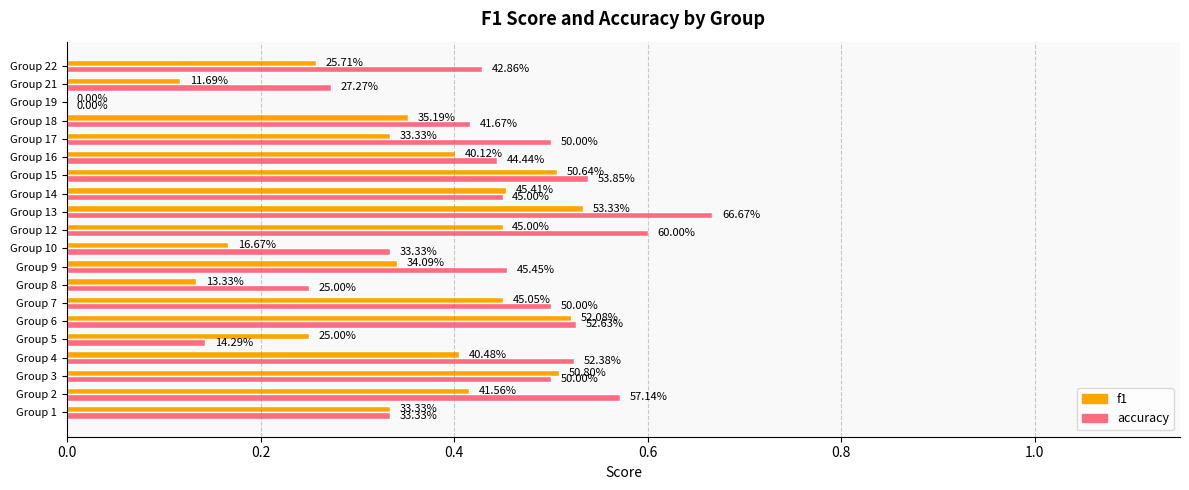

Which series has the largest total across all categories?

accuracy